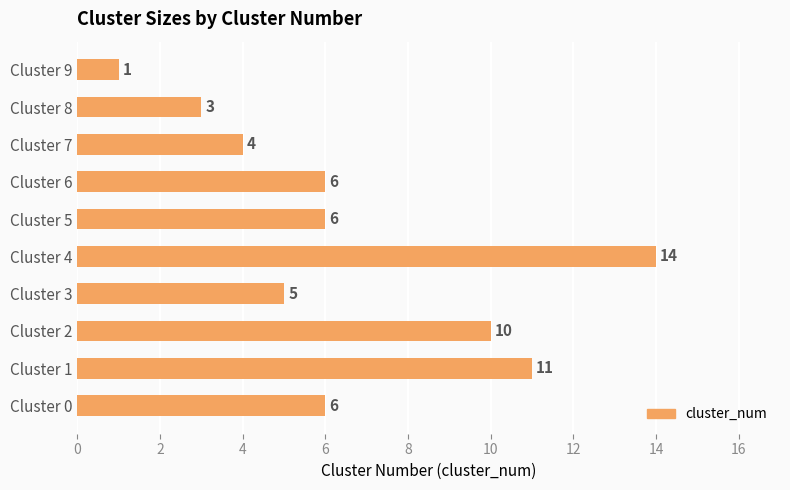

What is the difference between the maximum and minimum values?

13